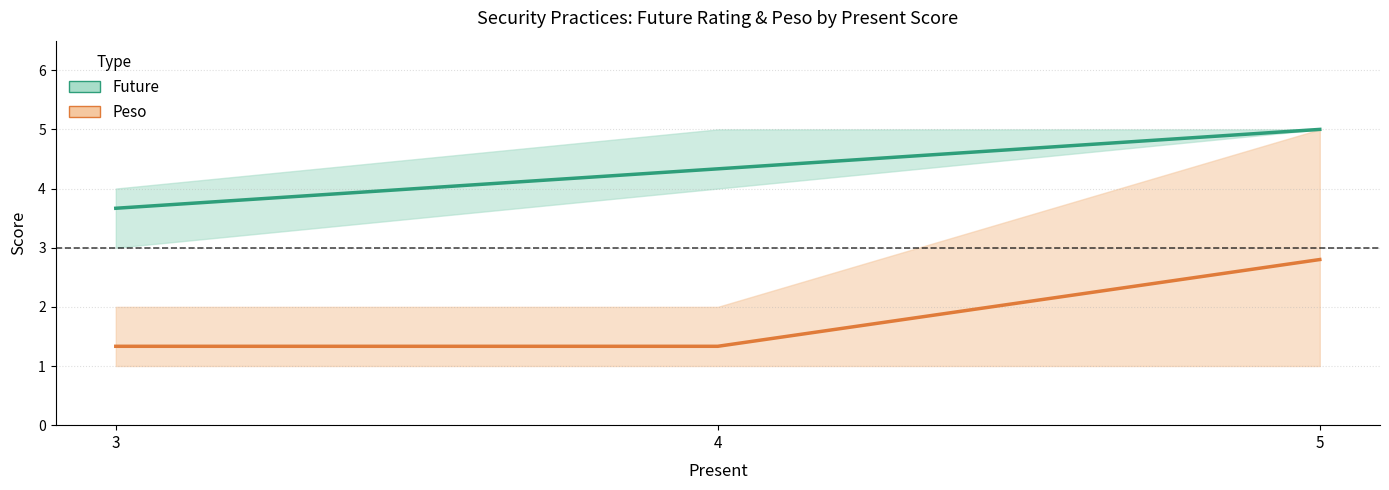

Where is Peso (mean) nearest to the value 2?

3